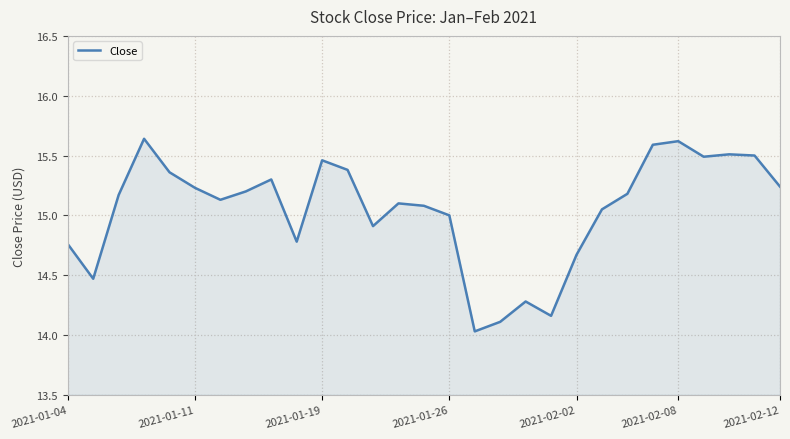

What is the minimum value shown in the chart?

14.0